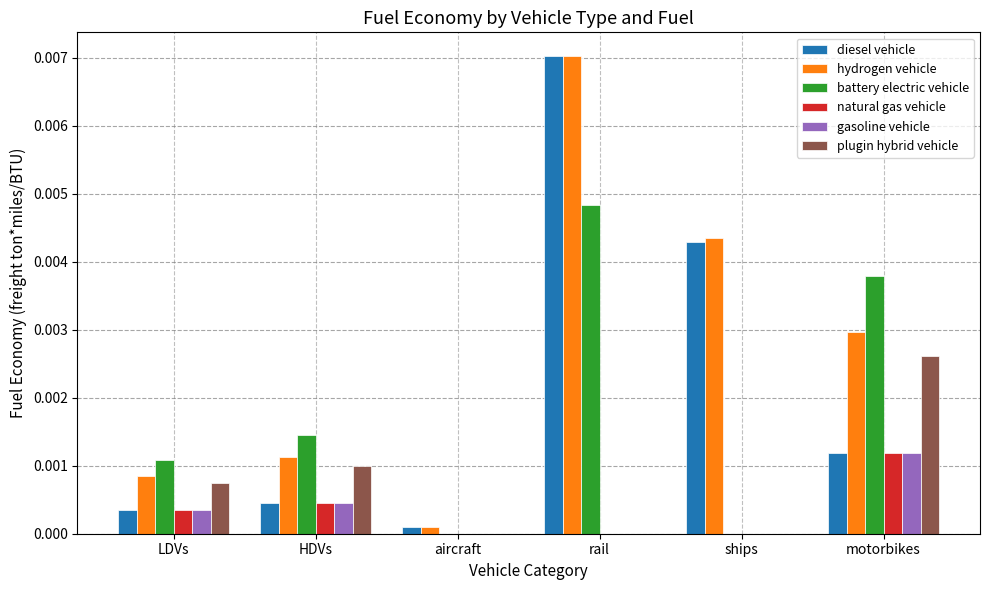

The value of battery electric vehicle at ships is 0.0. True or false?

True